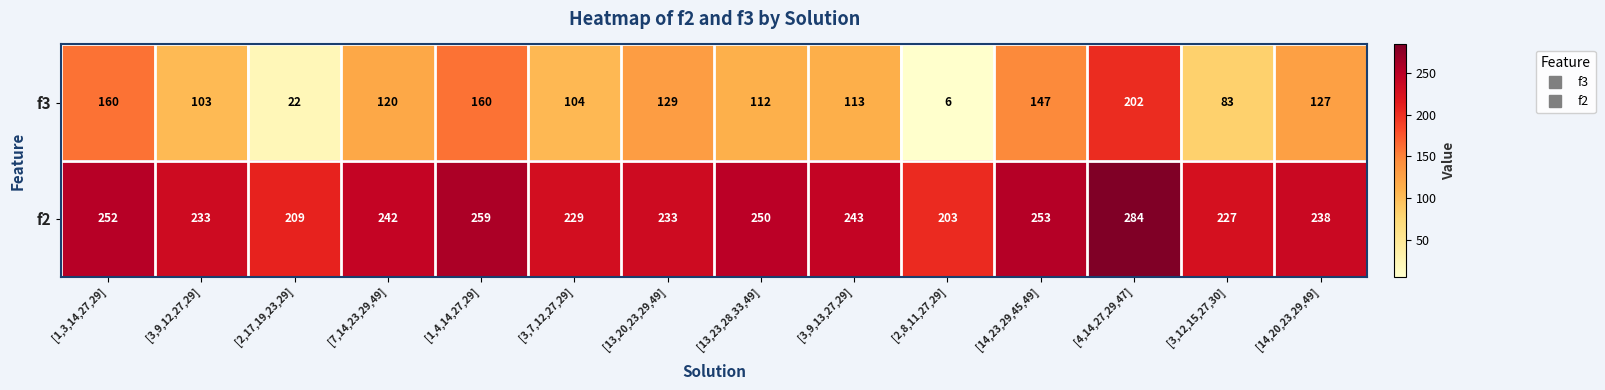

How many series are shown in this chart?

2